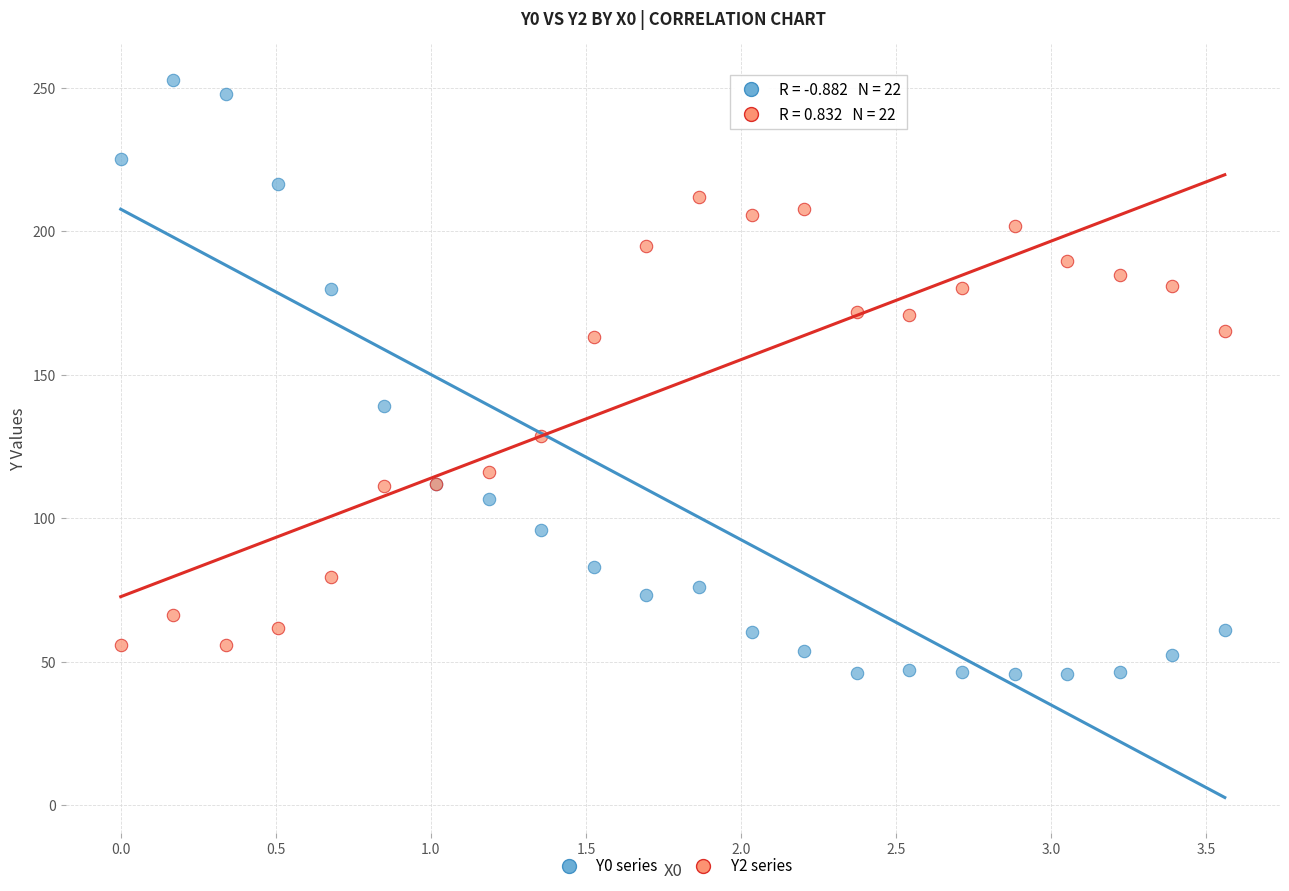

Across all series, what Y value is closest to 149?

139.2